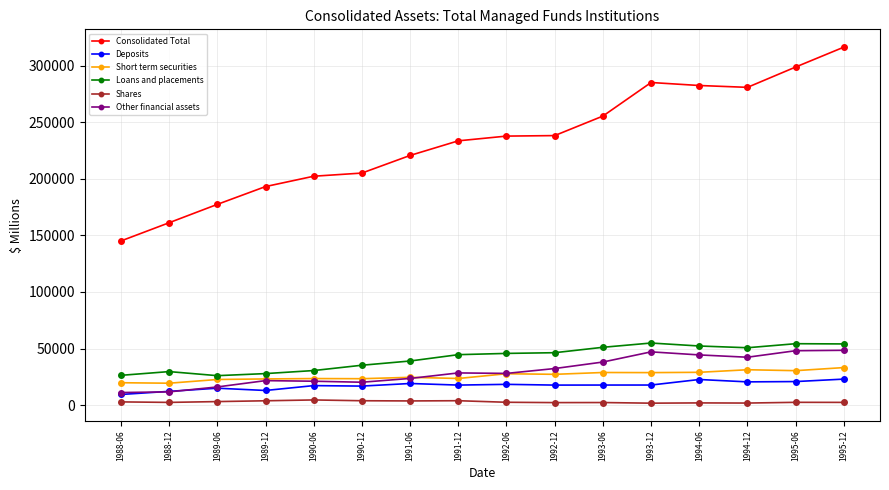

What is the average value of the Consolidated Total series?

233290